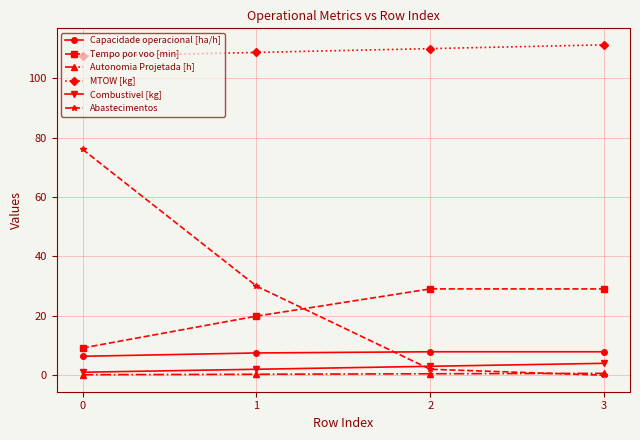

True or false: Abastecimentos has more than 1 points higher than both neighbors.

False